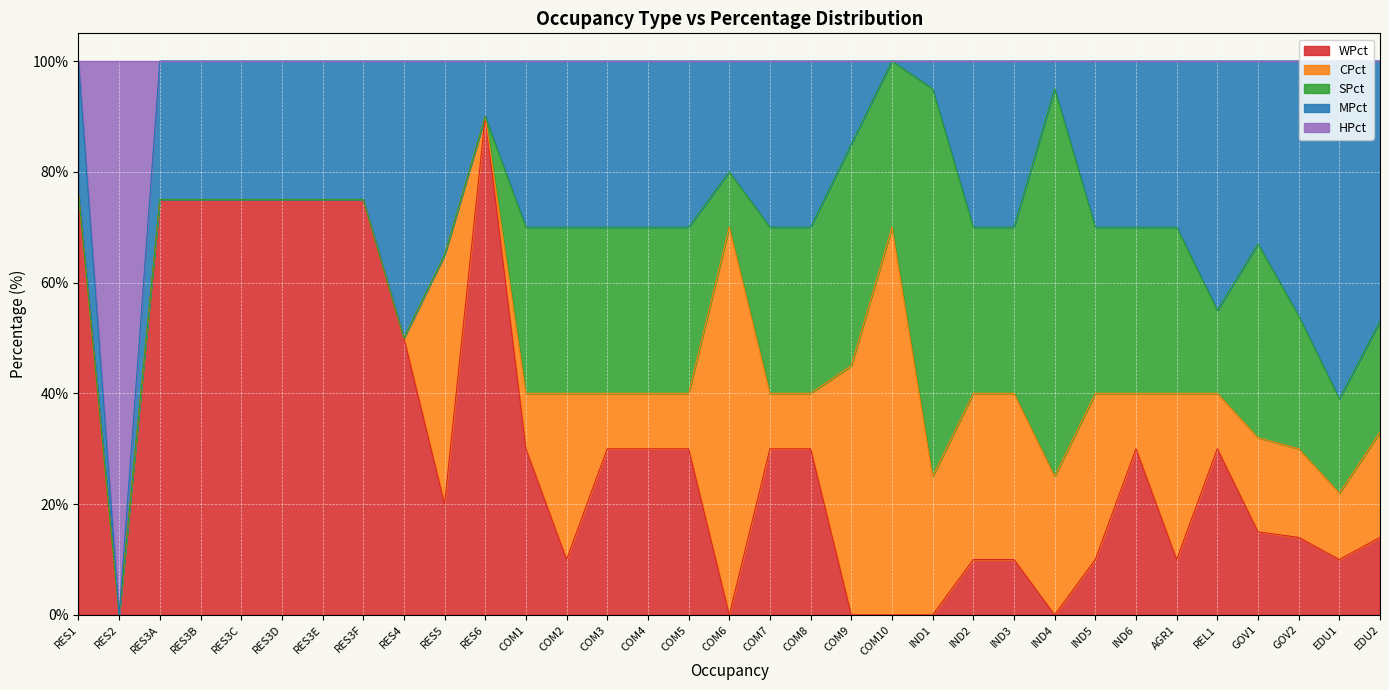

True or false: HPct has more than 1 interior local peaks.

False